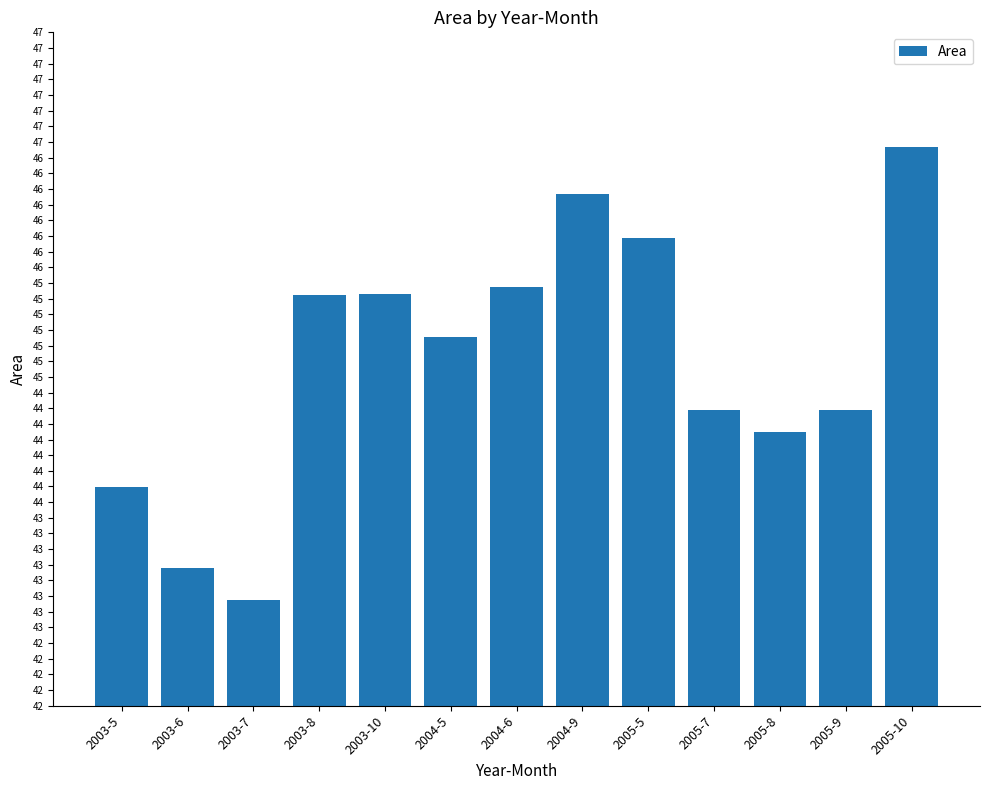

What is the change in value from 2004-5 to 2005-7?

-591300